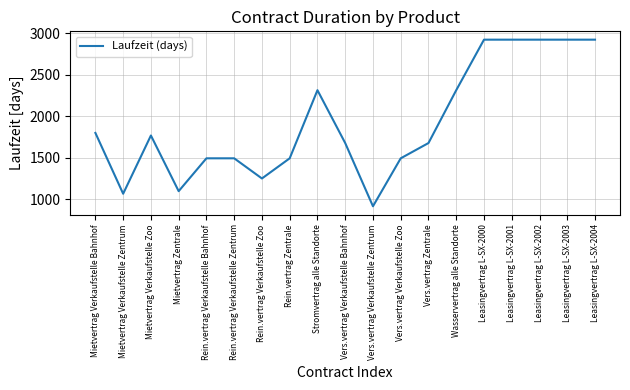

What is the sum of the values at Mietvertrag Verkaufstelle Zoo and Wasservertrag alle Standorte?

4078